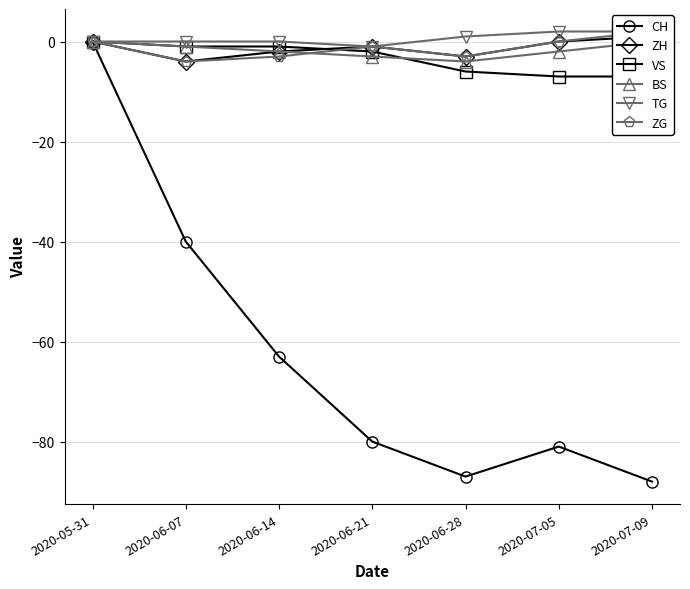

At which label does BS reach its peak?

2020-05-31